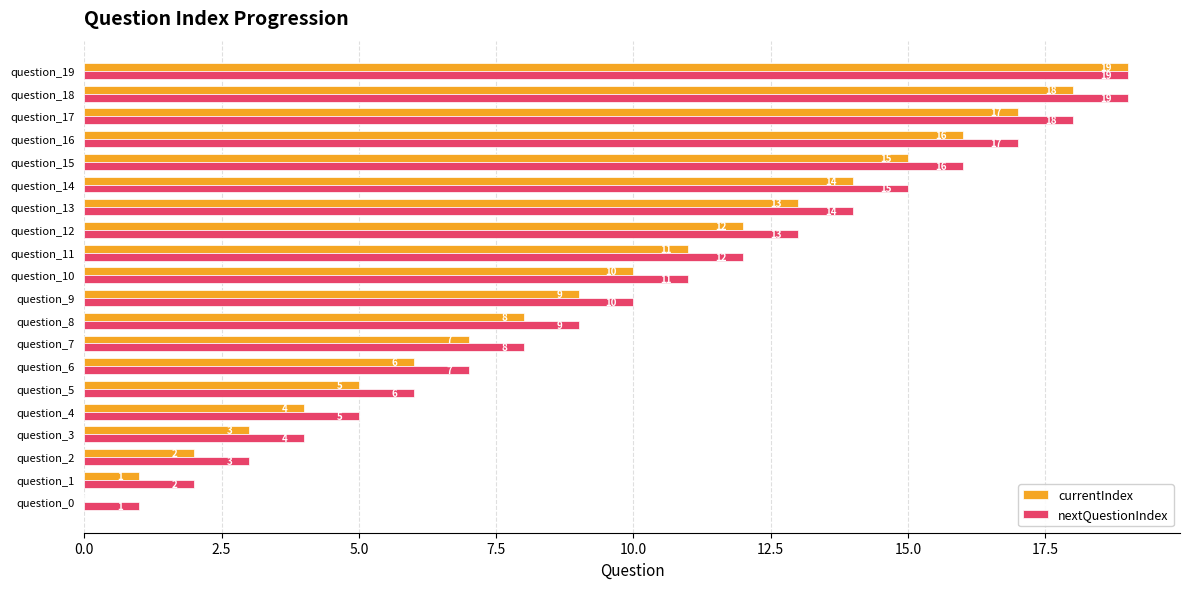

What is the sum of all currentIndex values?

190